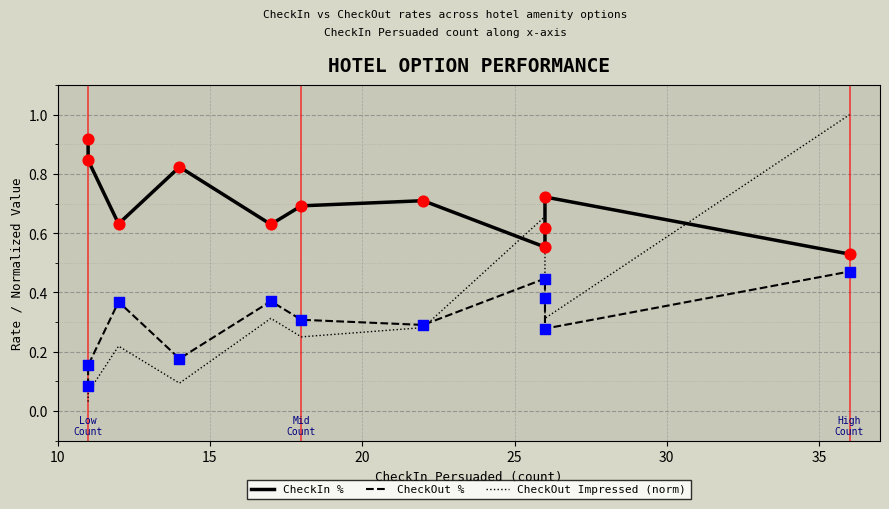

Which series contains the lowest Y value?

CheckOut Impressed (norm)